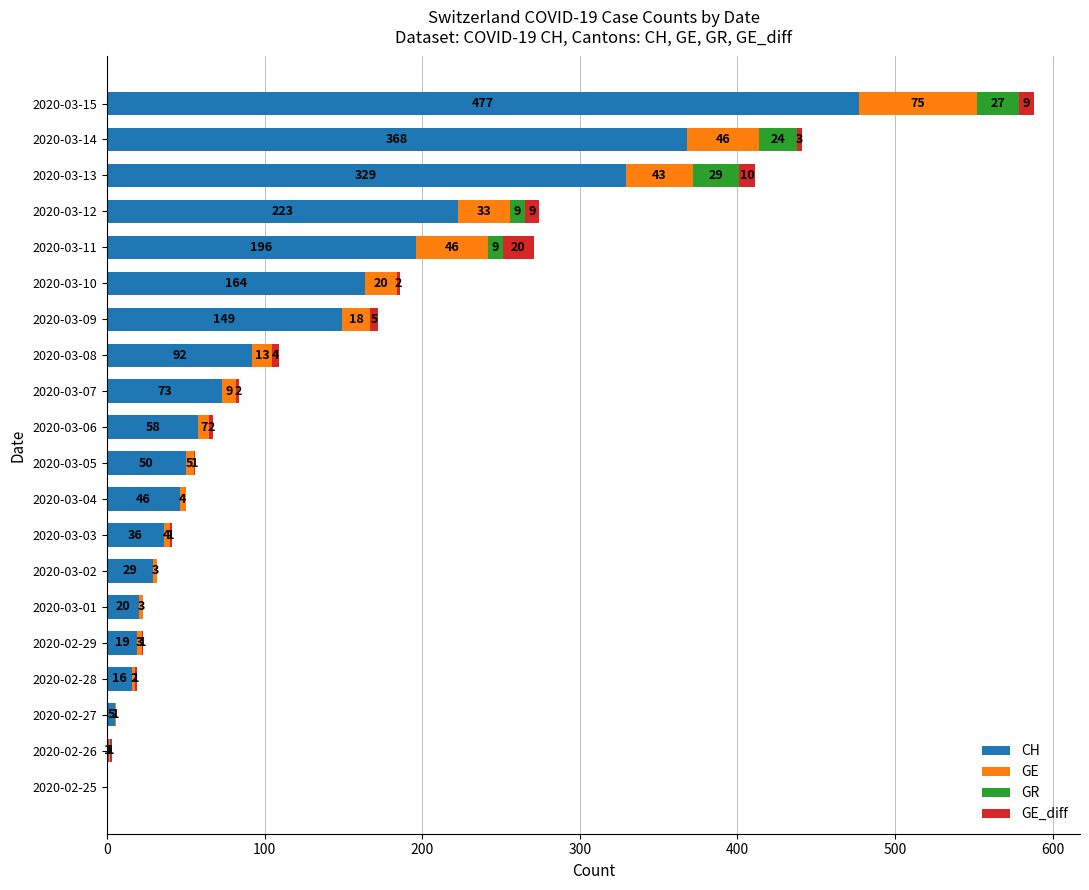

Which category has the highest value in the CH series?

2020-03-15